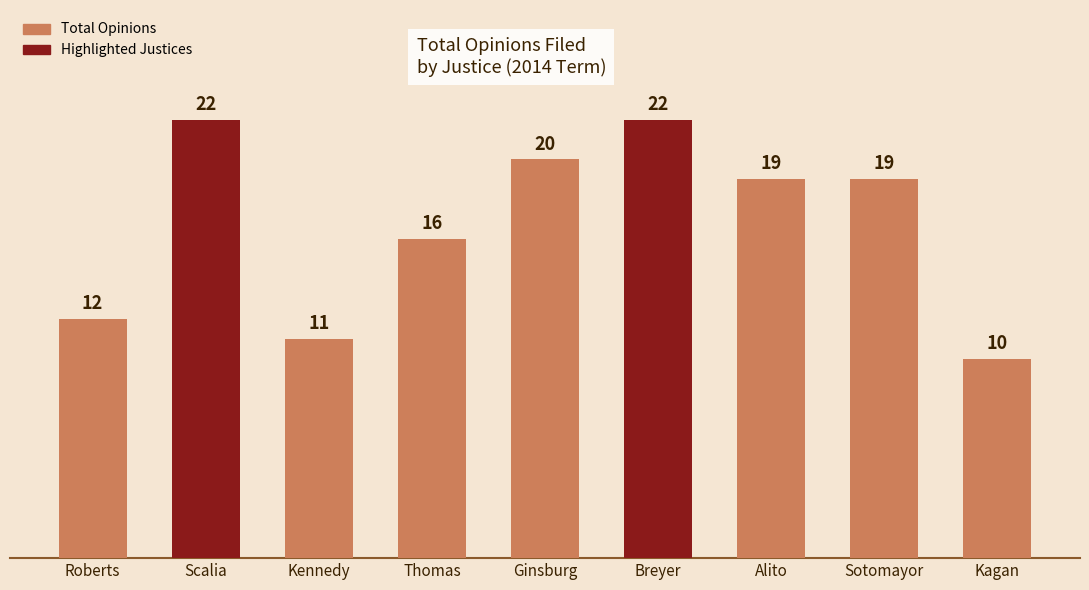

Does the chart contain any negative values?

No